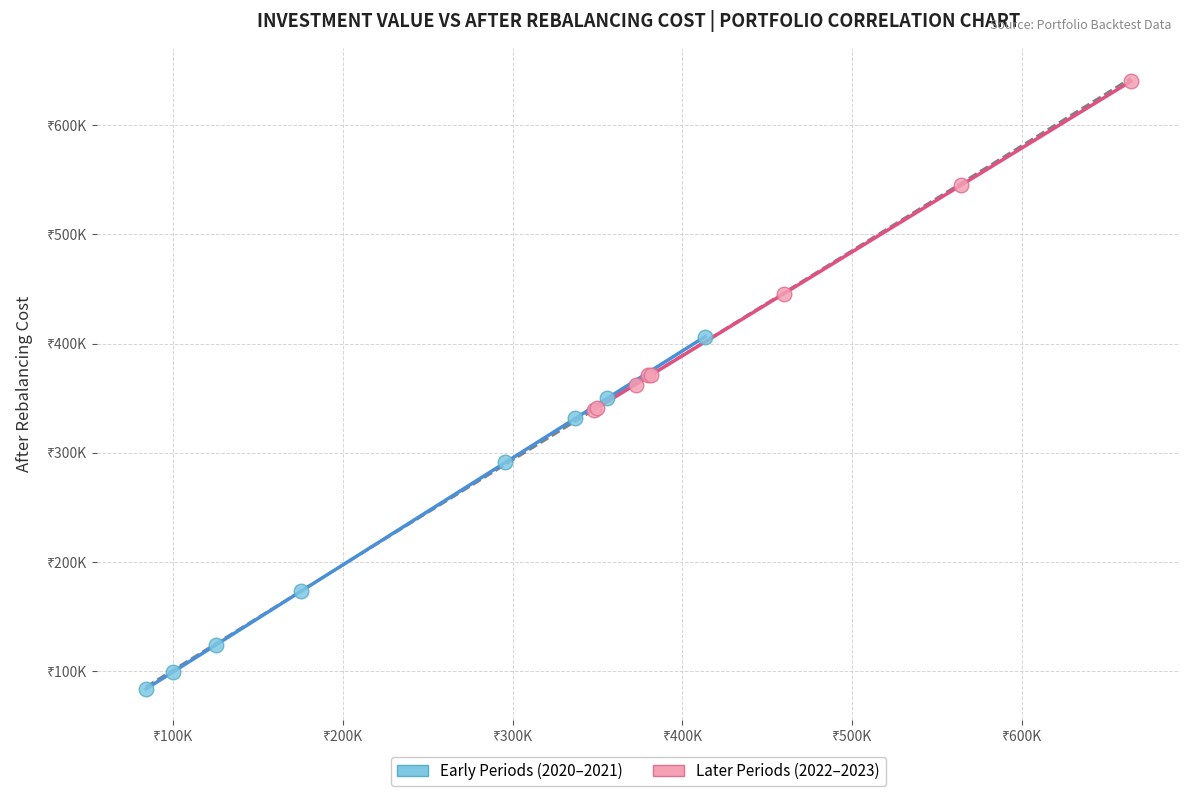

What are all the series names shown in the legend?

Early Periods (2020–2021), Later Periods (2022–2023)